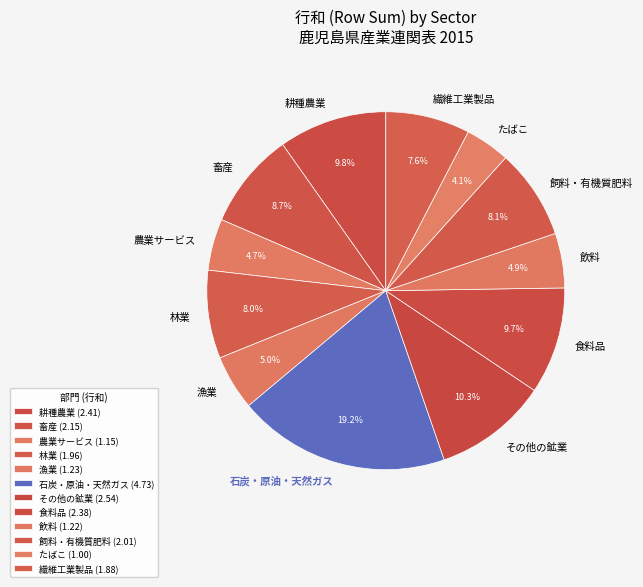

To the nearest percent, what is the difference between the 農業サービス and 林業 slice percentages?

3%